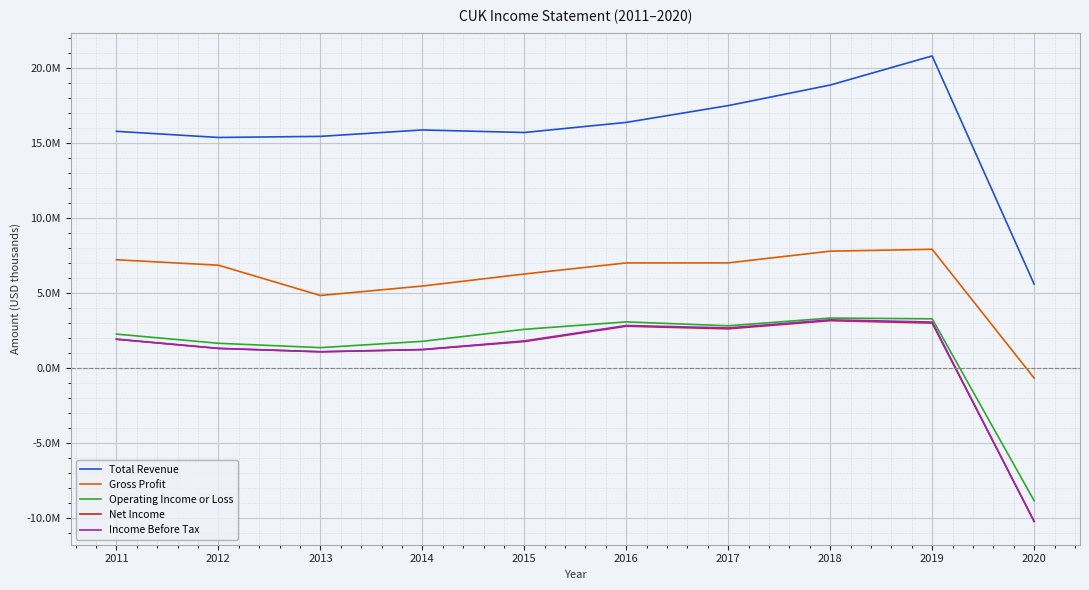

What are all the series names shown in the legend?

Total Revenue, Gross Profit, Operating Income or Loss, Net Income, Income Before Tax